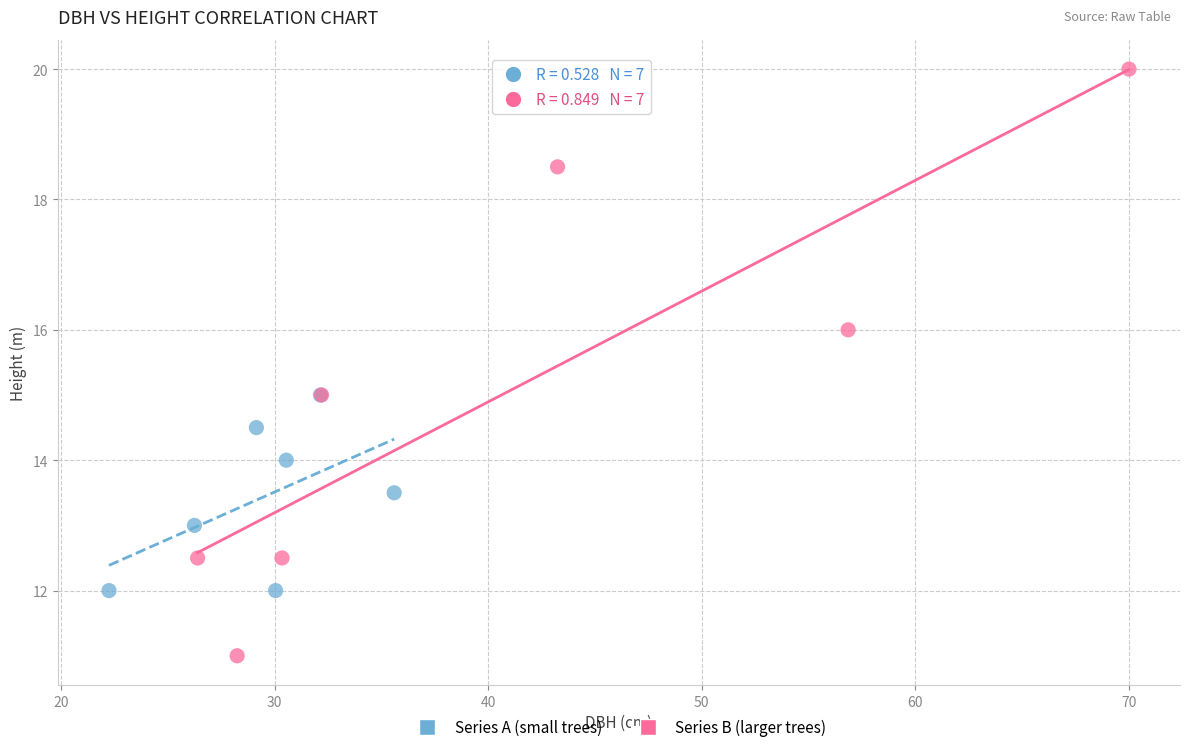

Which series reaches the maximum Y coordinate?

Series B (larger trees)